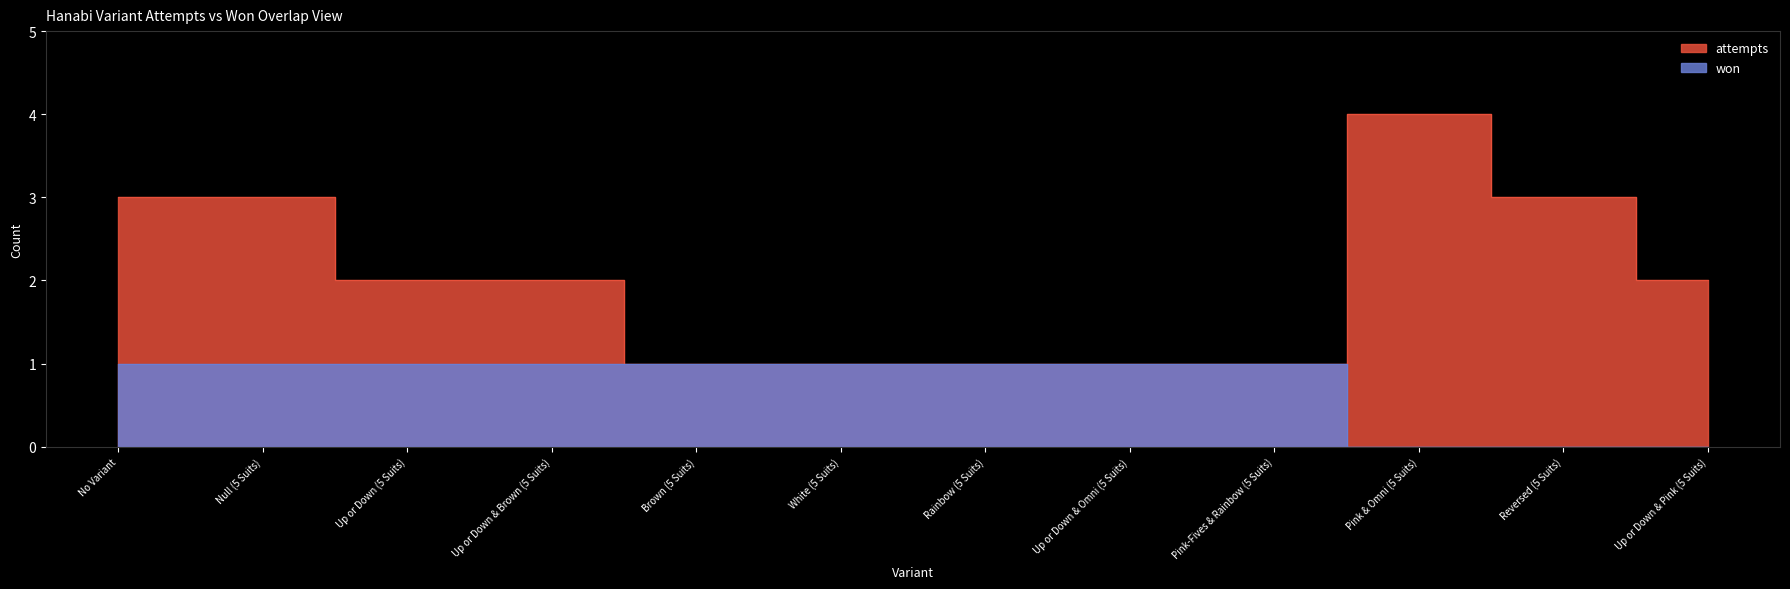

What position from the left is White (5 Suits)?

6